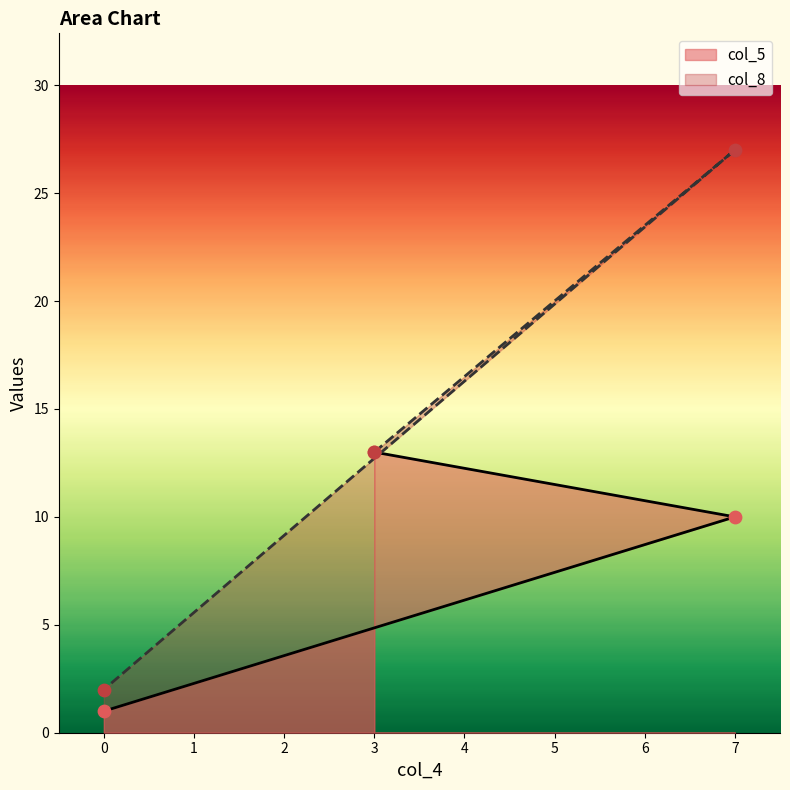

Which series reaches the maximum Y coordinate?

col_8